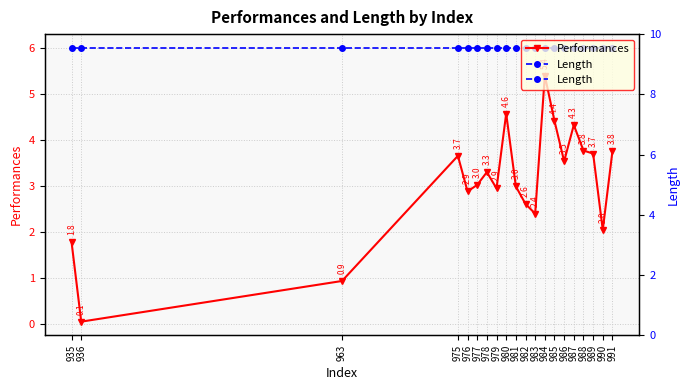

The value of Length at 936 is 6.0. True or false?

True